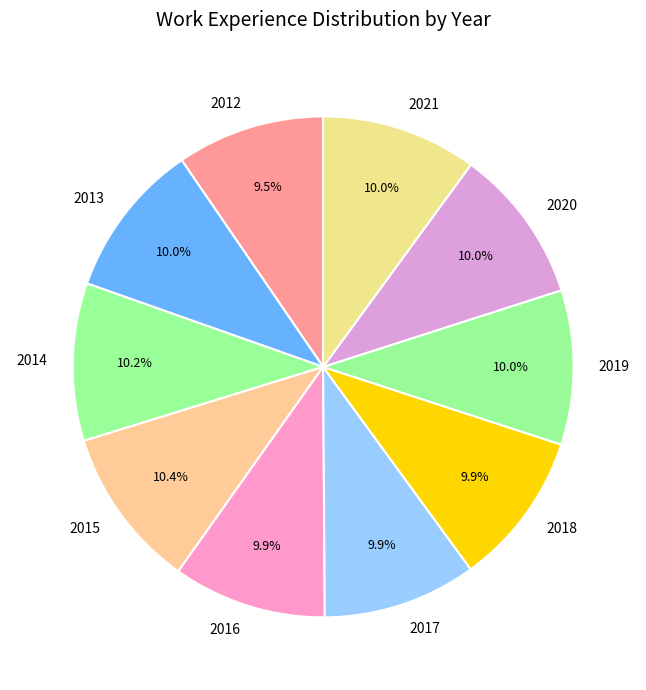

To the nearest percent, what percentage of the pie is 2017?

10%